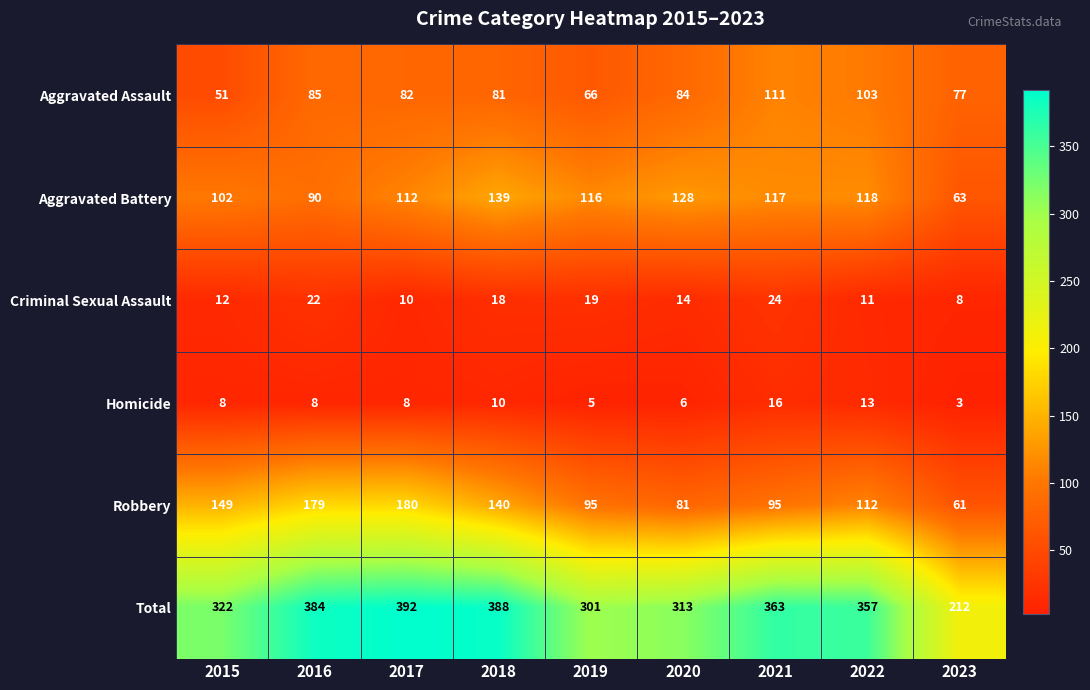

The value of Total at 2020 is 137. True or false?

False